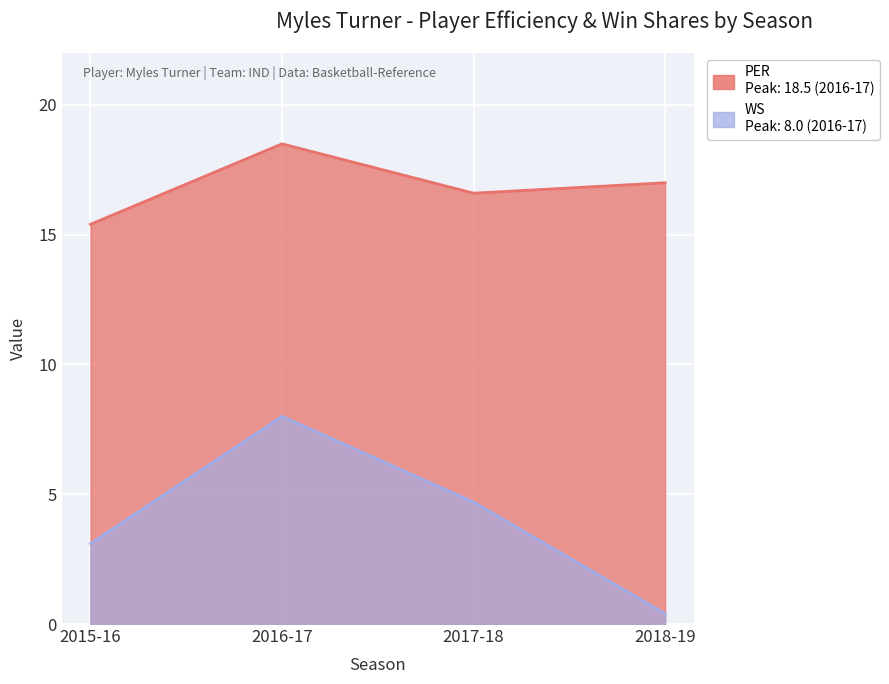

Which series changed the most between 2017-18 and 2018-19?

WS